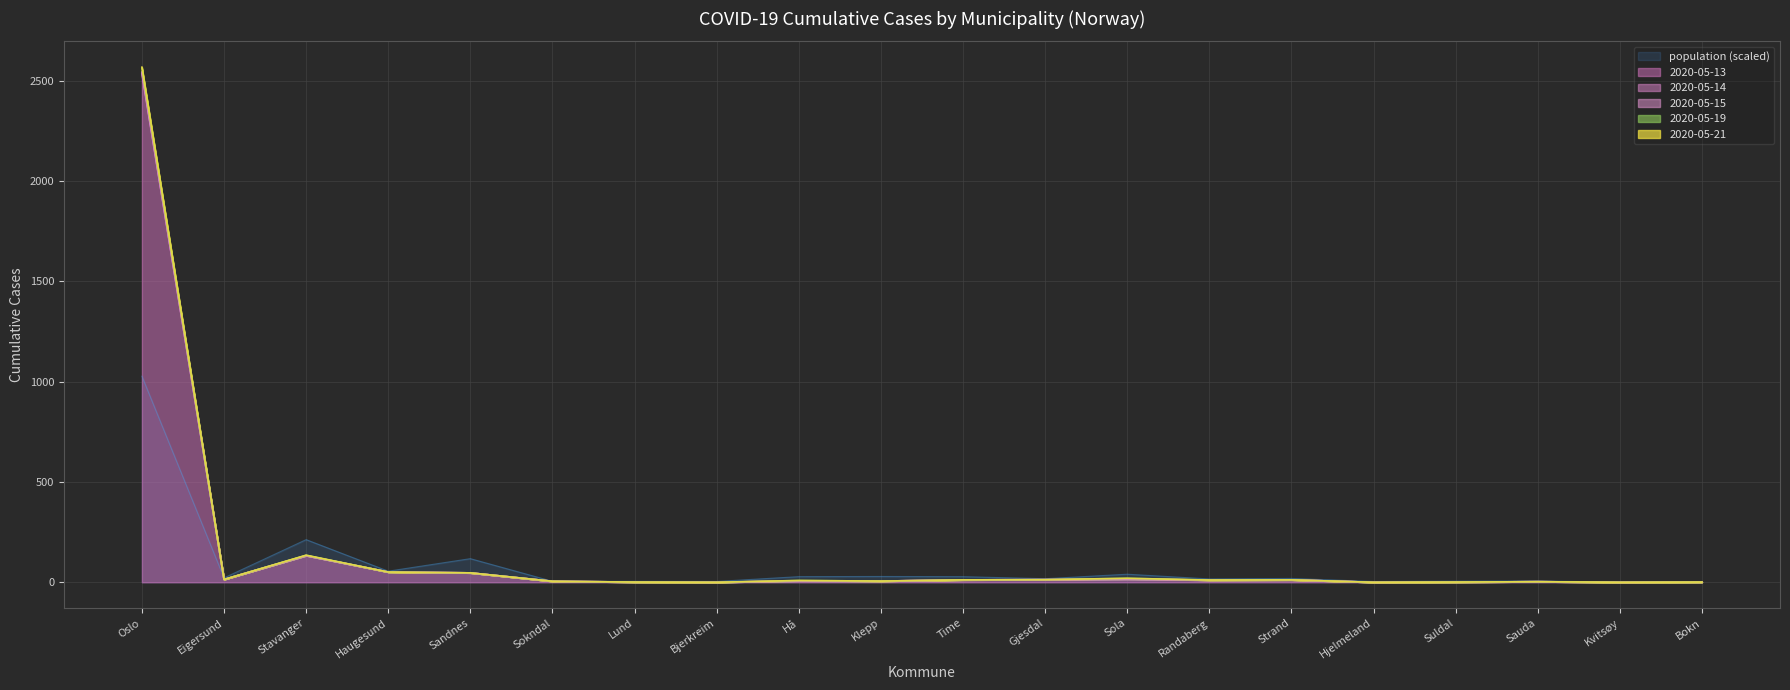

Rank the series at Stavanger from lowest to highest value.

2020-05-13, 2020-05-14, 2020-05-15, 2020-05-19, 2020-05-21, population